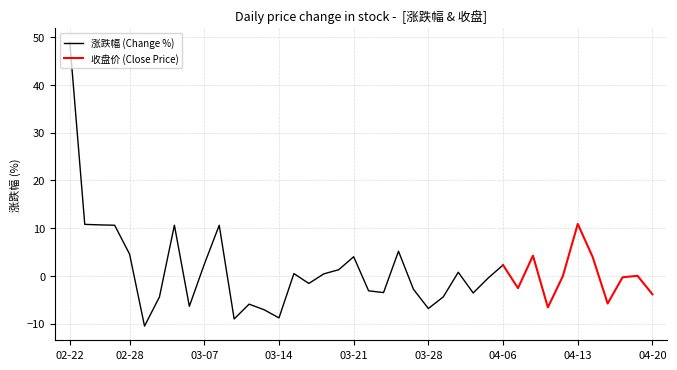

Which series changed the most between 2022-03-08 and 2022-04-19?

涨跌幅